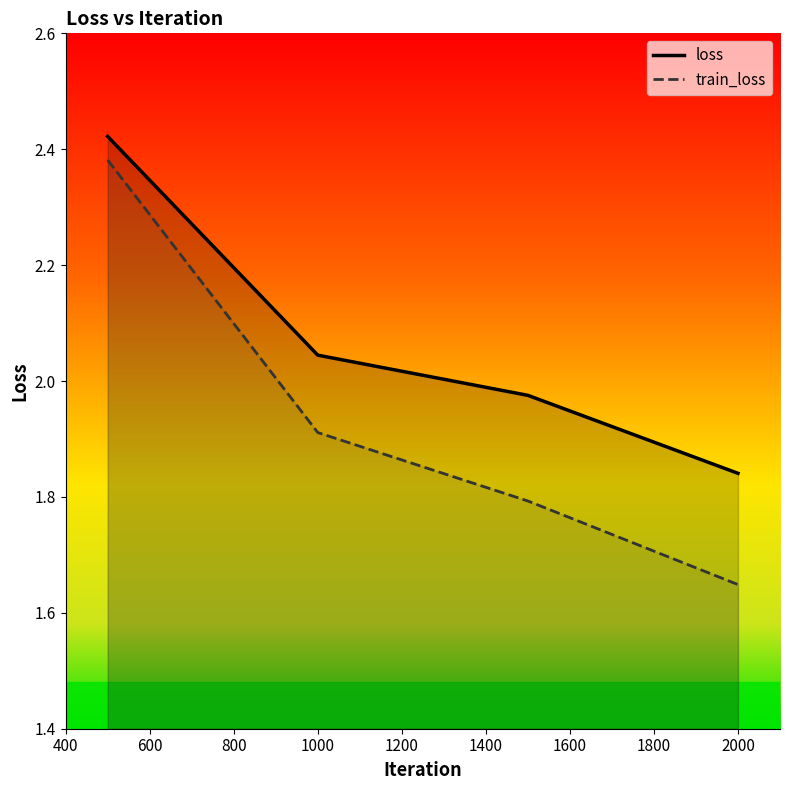

What is the difference between the loss values at 1500 and 1000?

0.1